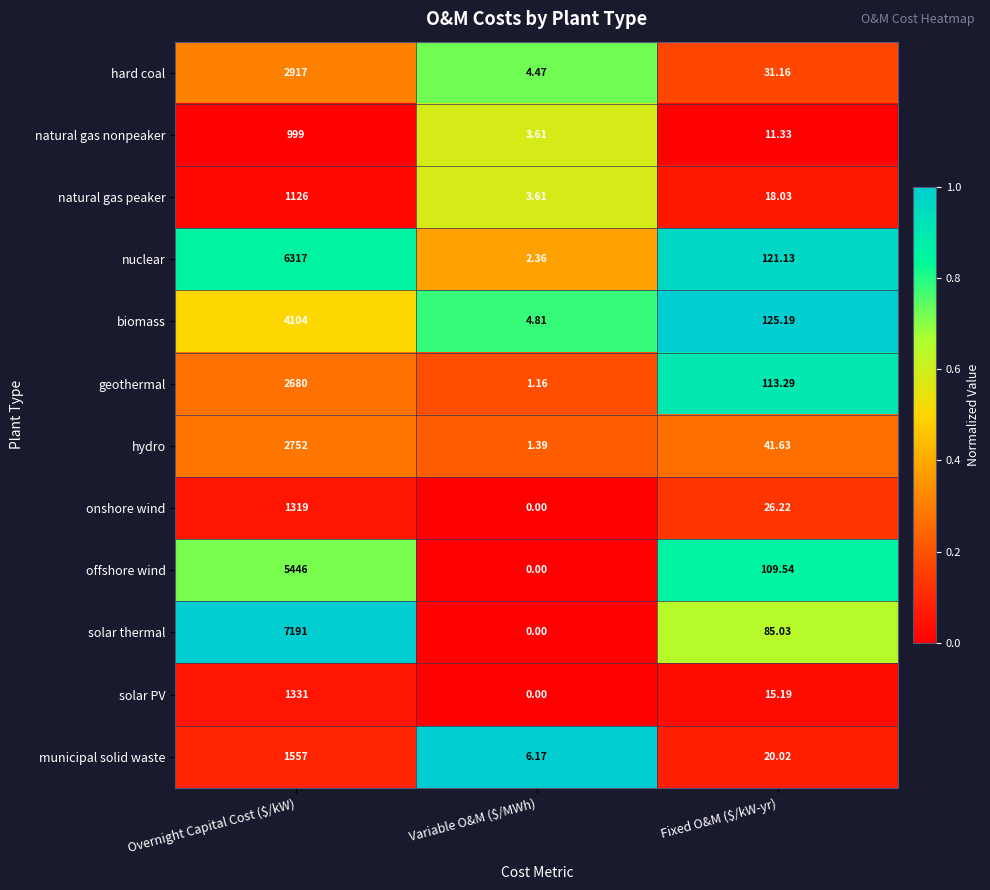

At which label does solar PV reach its minimum?

Variable O&M ($/MWh)